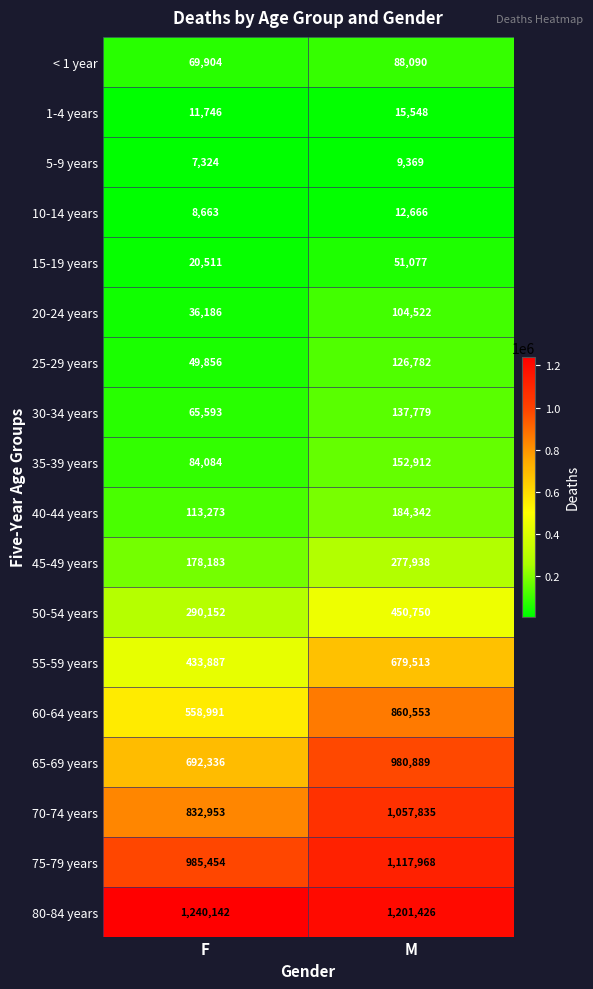

At which label is 25-29 years closest to 88319?

F